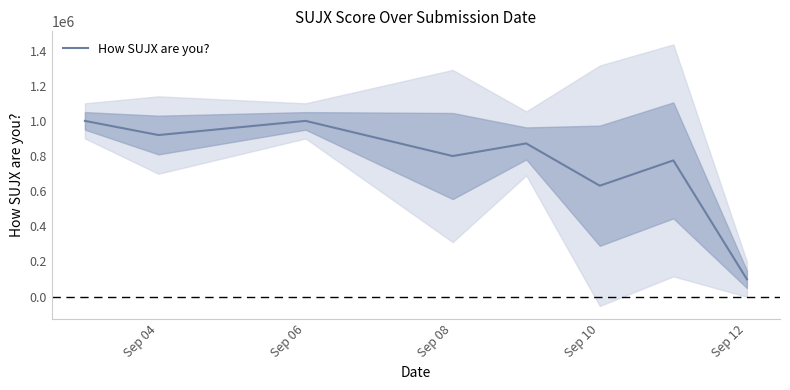

The value of How SUJX are you? at Sep 08 is 357470.9. True or false?

False